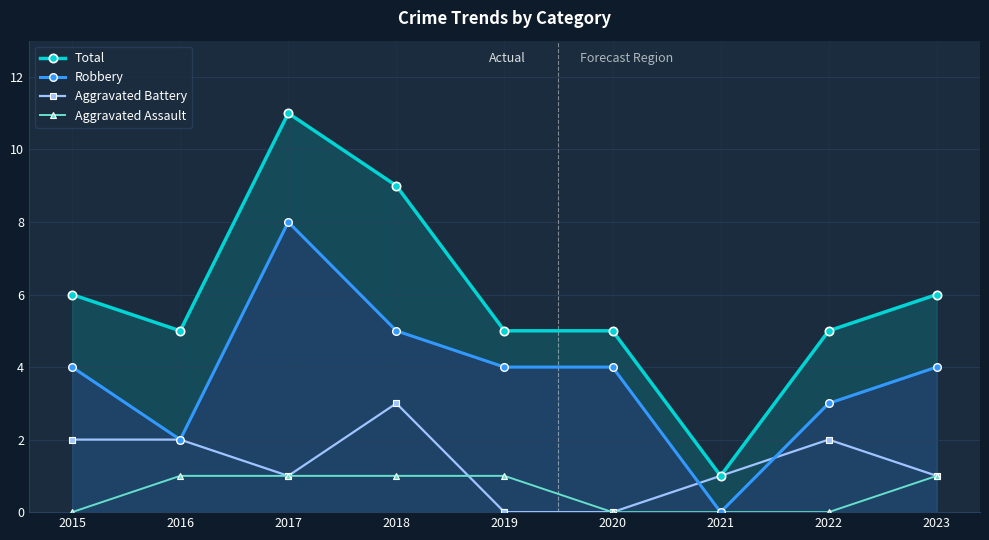

What is the difference between the Aggravated Battery values at 2020 and 2016?

2